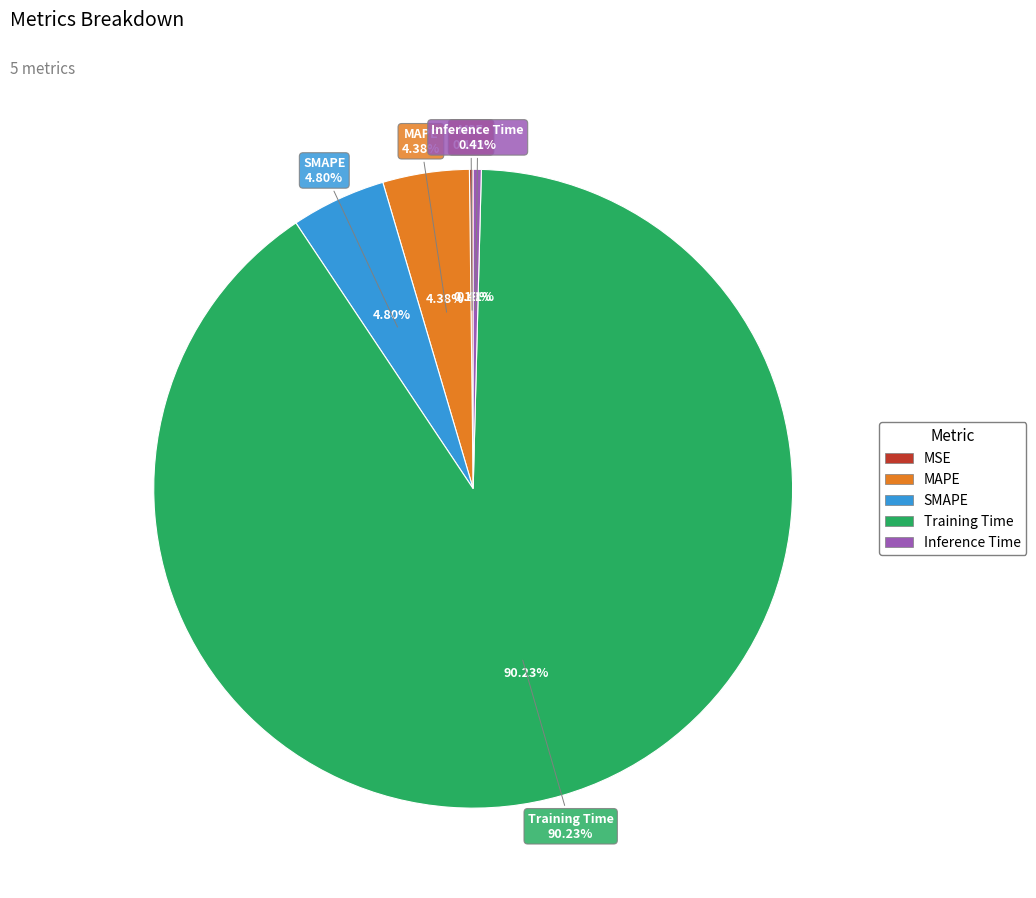

How many segments does this pie chart have?

5